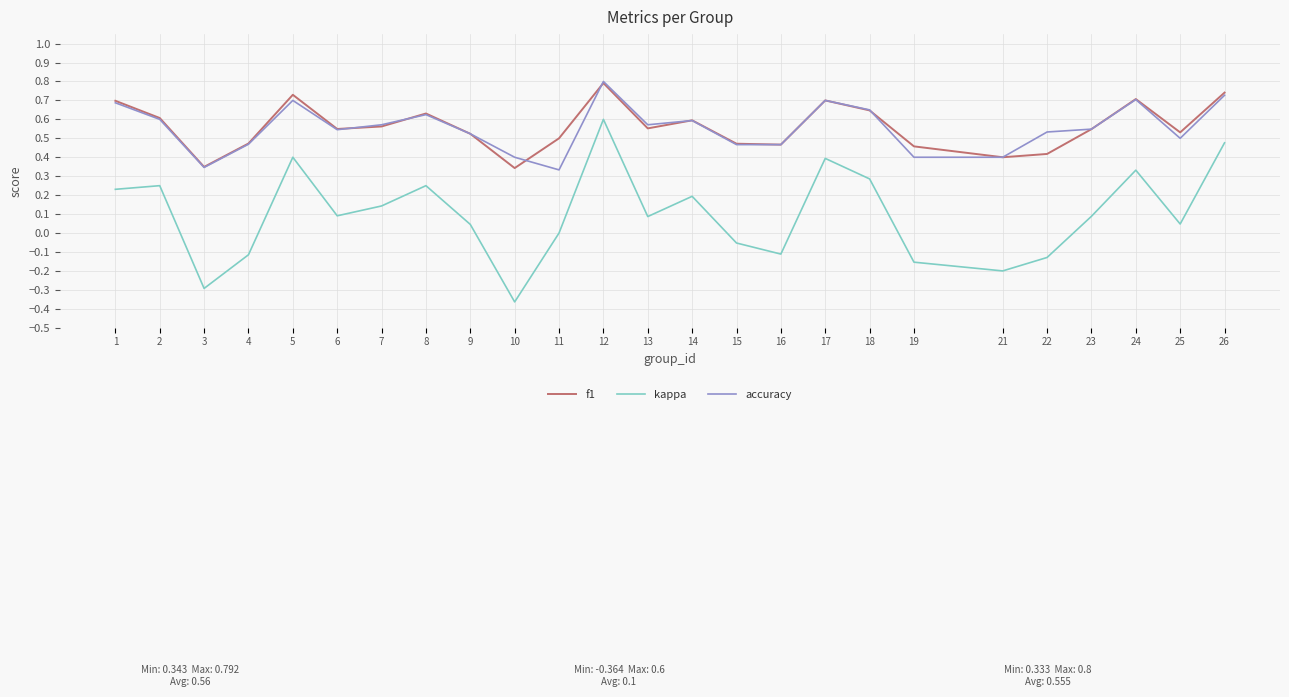

True or false: kappa has a value of -0.3 at 3.

True